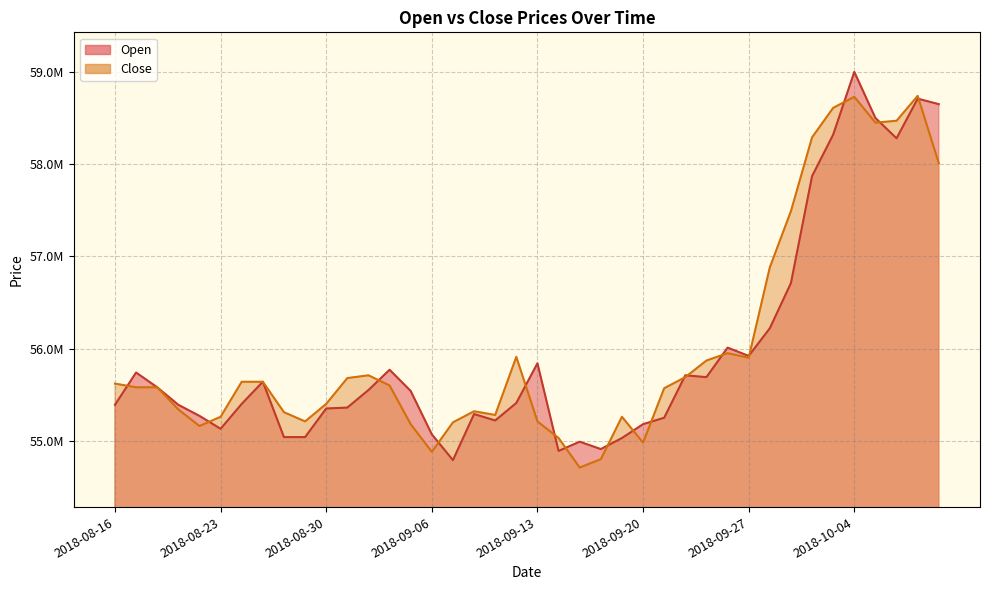

How many data points in Close are less than 55599998?

20